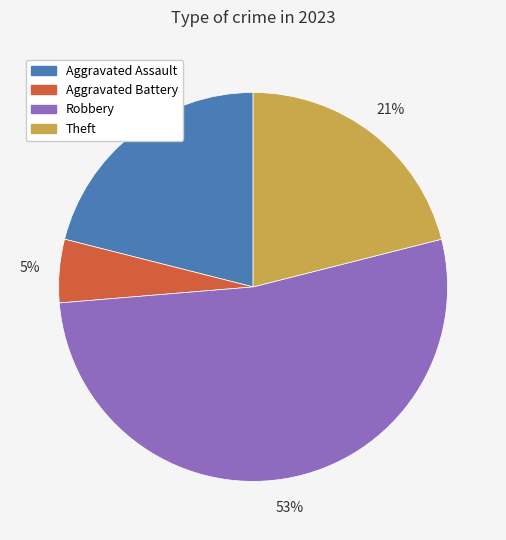

To the nearest percent, what is the average slice percentage?

25%